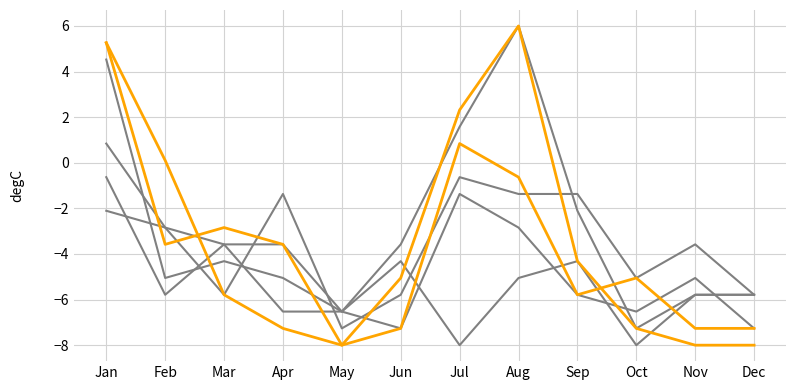

Does the chart have visible grid lines?

Yes